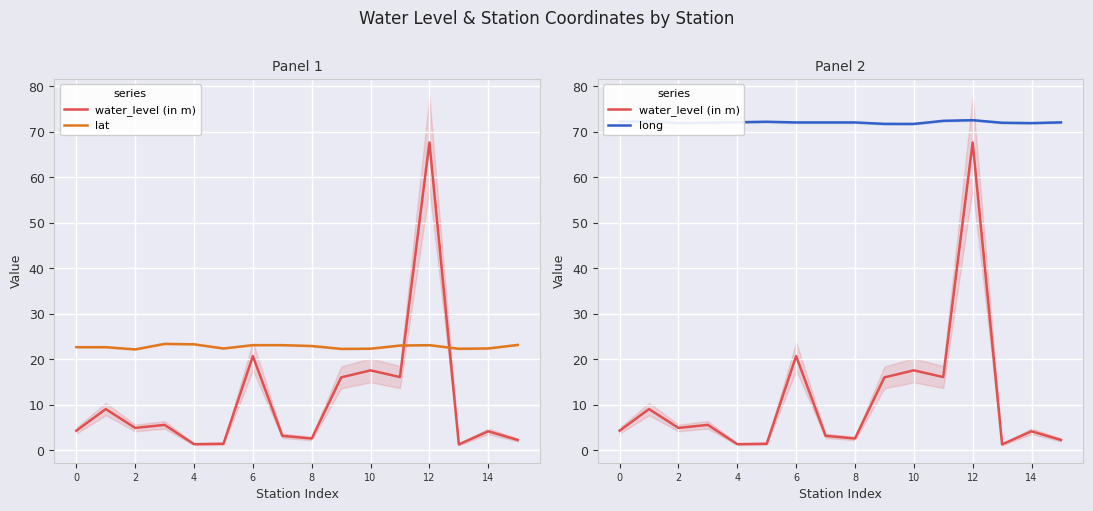

At 8, list the series in order from largest to smallest.

long, lat, water_level (in m)